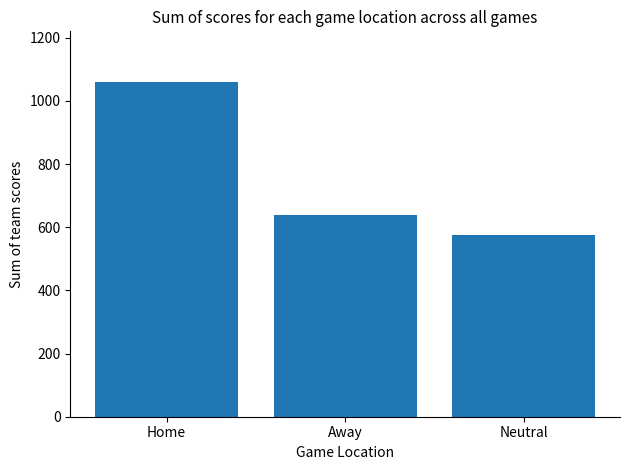

Does the chart contain any negative values?

No